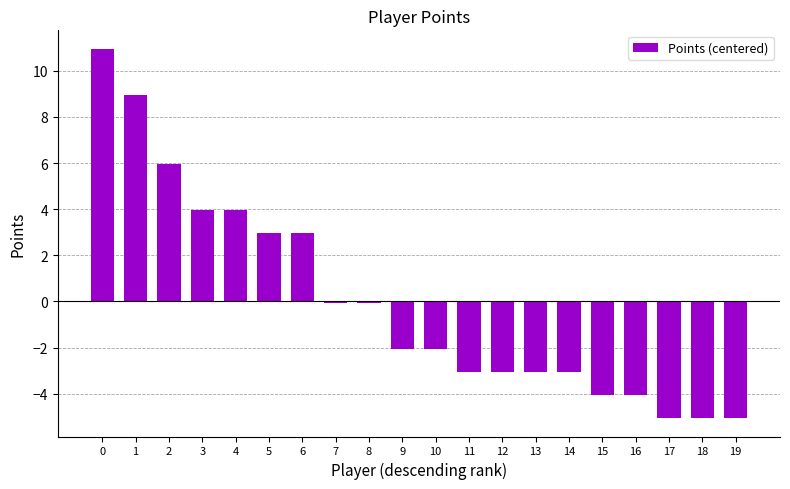

Does the chart contain stacked bars?

No